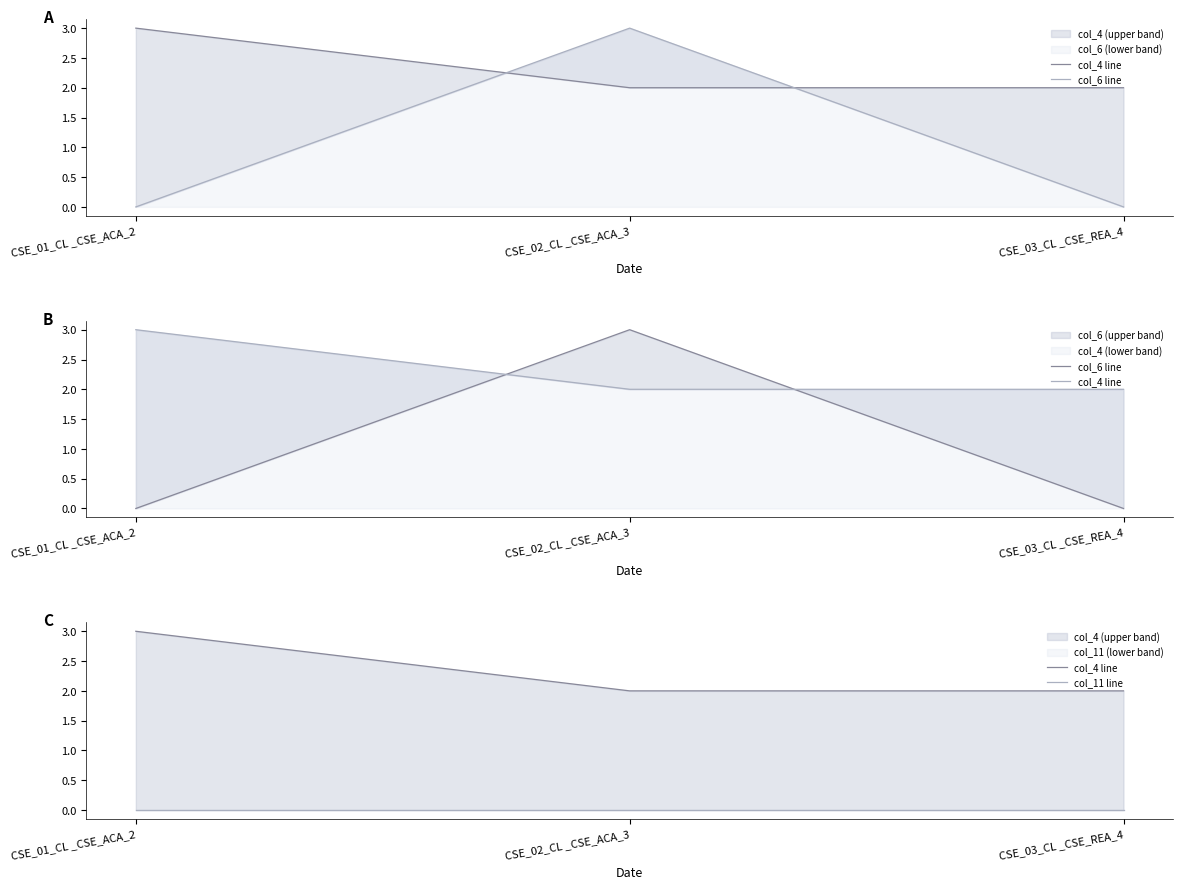

Reading left to right, extract all data points from this chart.

col_4 line: 3	2	2
col_6 line: 0	3	0
col_11 line: 0	0	0